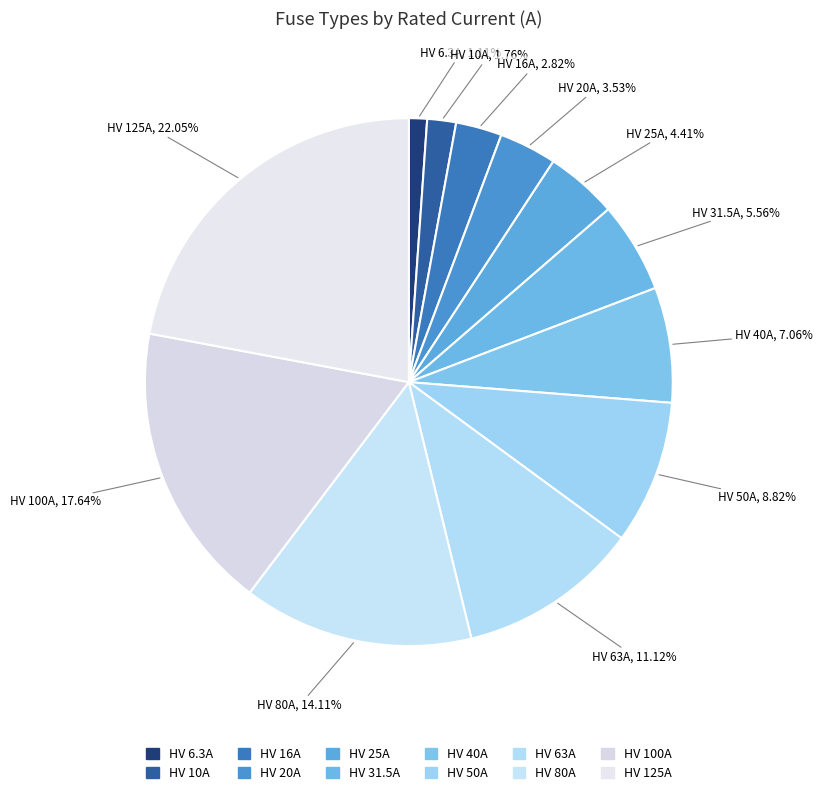

Count the number of slices in the pie.

12